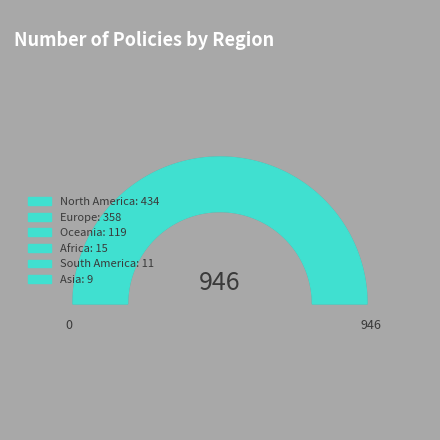

Count the number of slices in the pie.

6